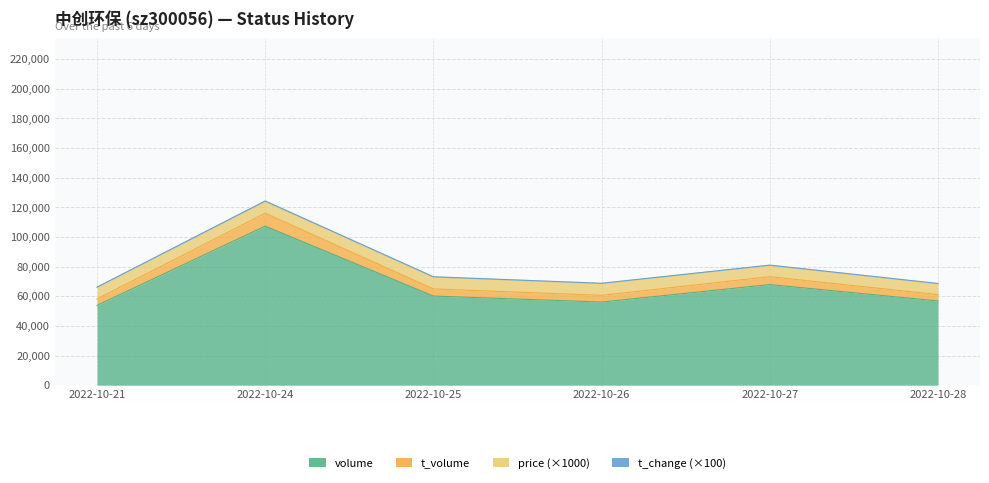

At which category is the sum across all series the highest?

2022-10-24